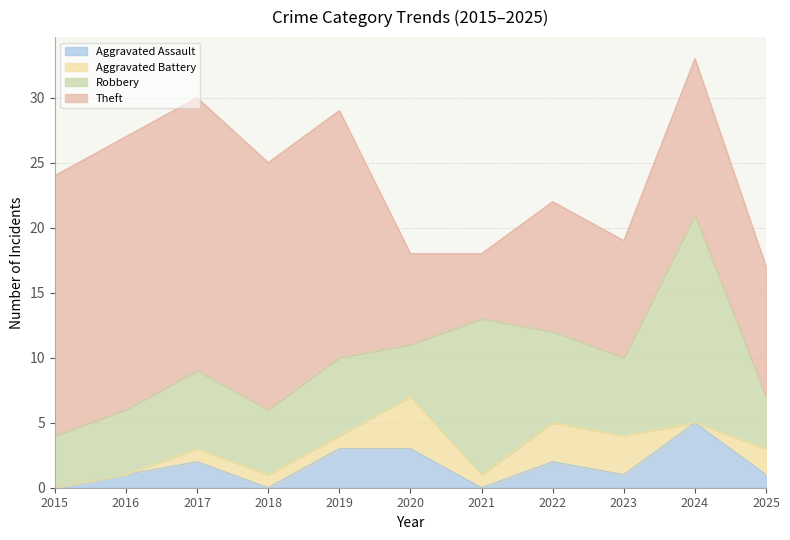

The value of Robbery at 2017 is 6. True or false?

True